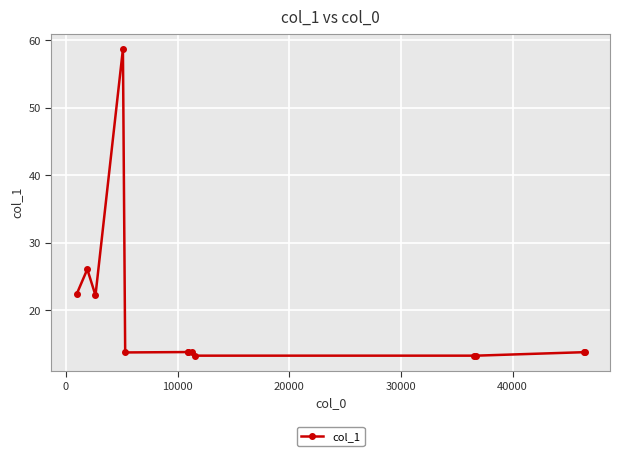

What is the greatest value displayed?

58.7